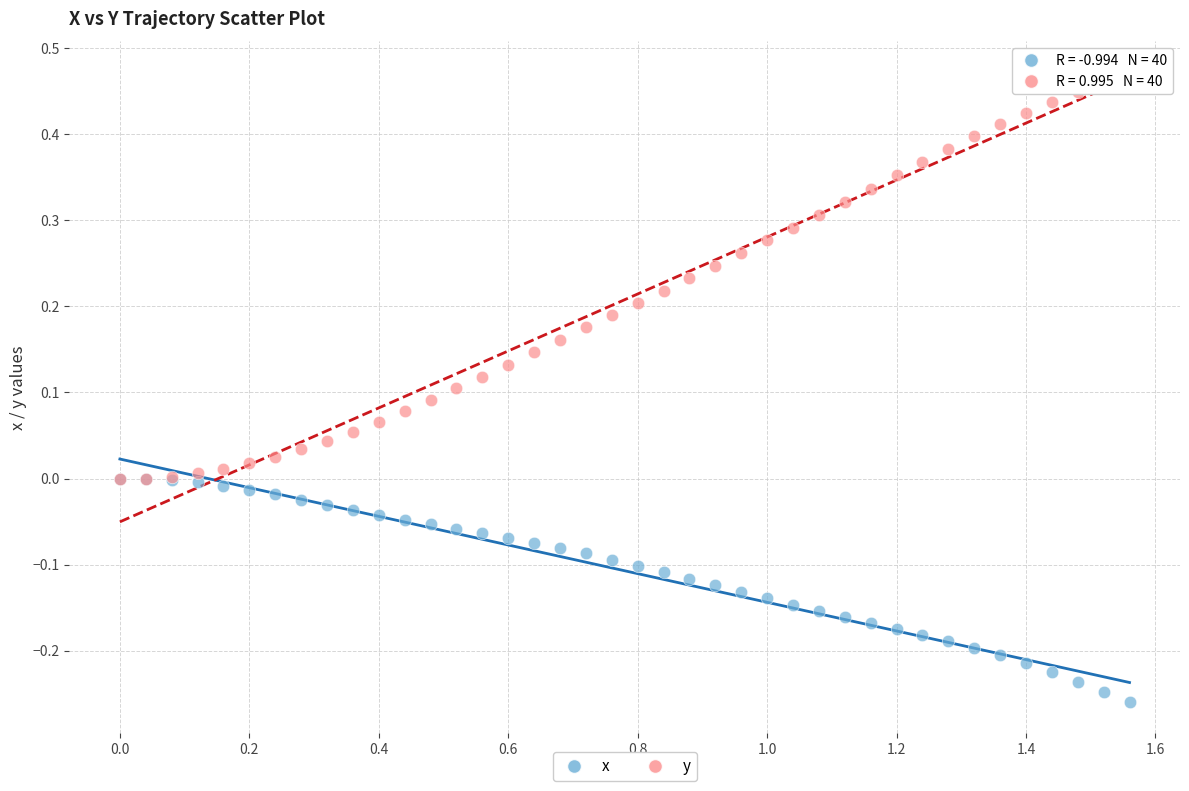

Which series has the largest Y range (max minus min)?

y